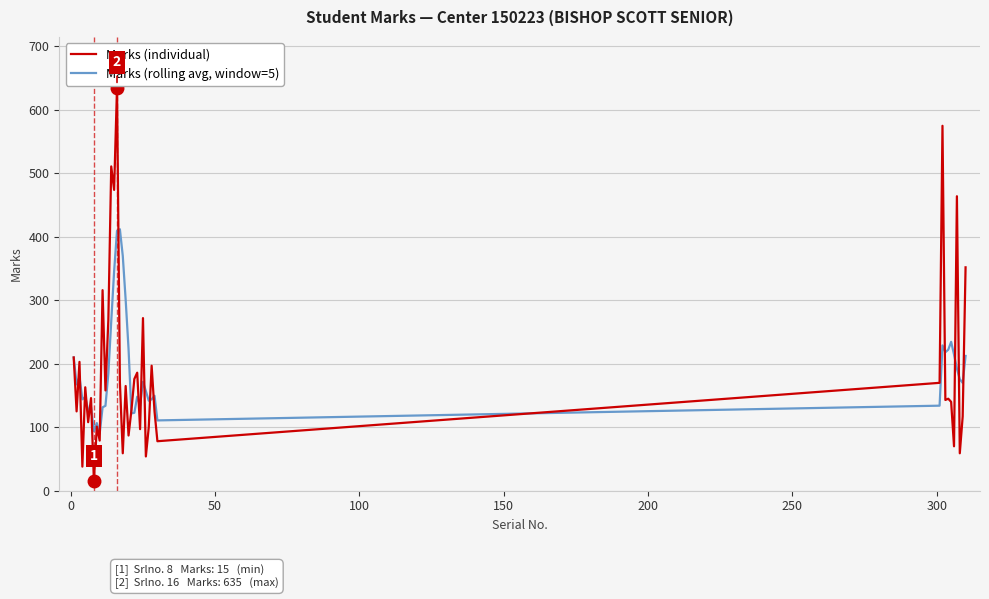

Which series has the widest spread of values?

Marks (individual)